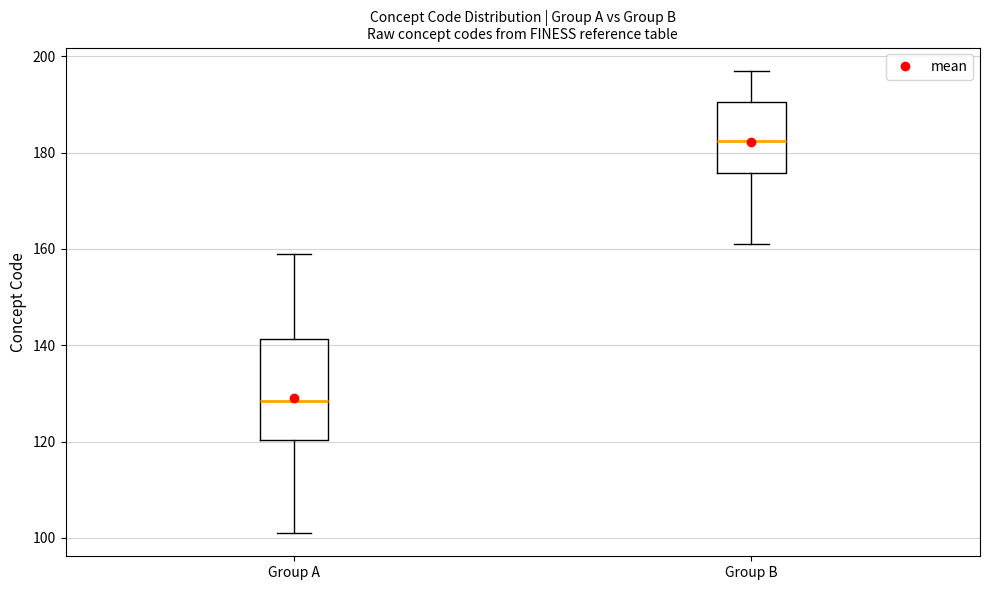

Reading left to right, transcribe this box plot: for each box, give where its median line is, the range the box spans, and where its two whiskers end, as read against the y-axis. The values are not printed on the chart, so give them approximately, as read against the axis.

Group A: median 128, box 120 to 142, whiskers 102 to 160
Group B: median 182, box 176 to 190, whiskers 162 to 198